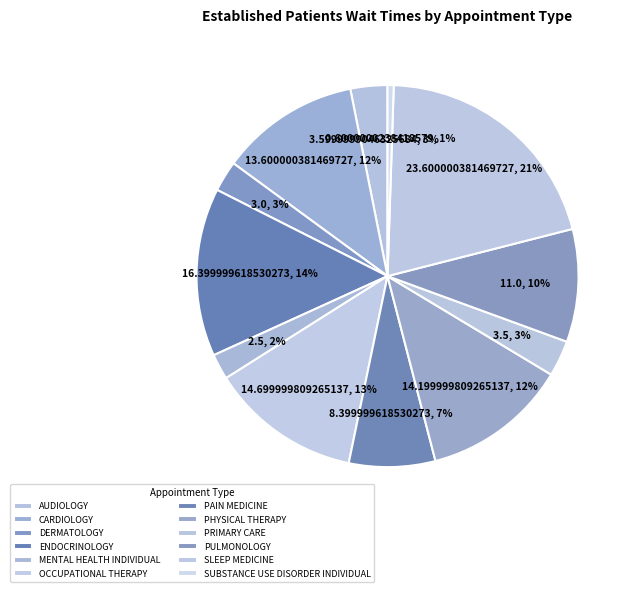

Does any single category account for the majority?

No